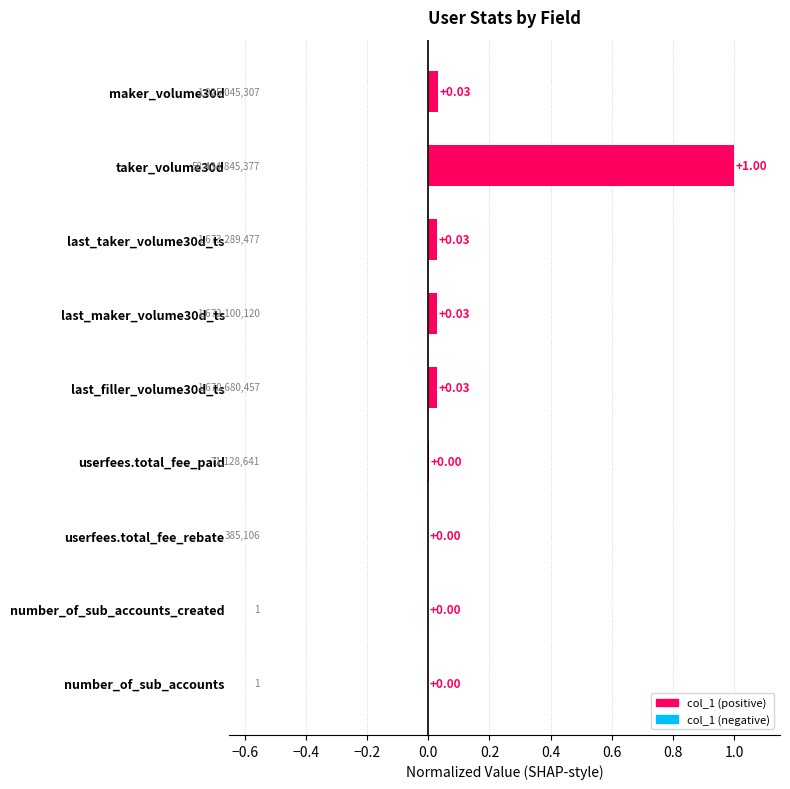

Are the bars horizontal?

Yes